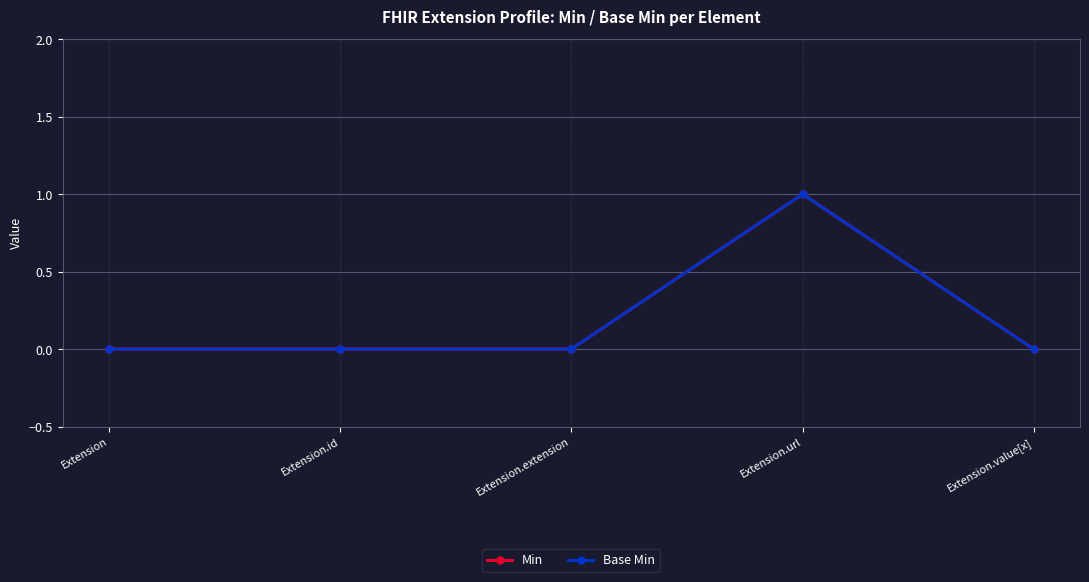

Reading right to left, transcribe all the data shown in this chart.

Min: 0	1	0	0	0
Base Min: 0	1	0	0	0